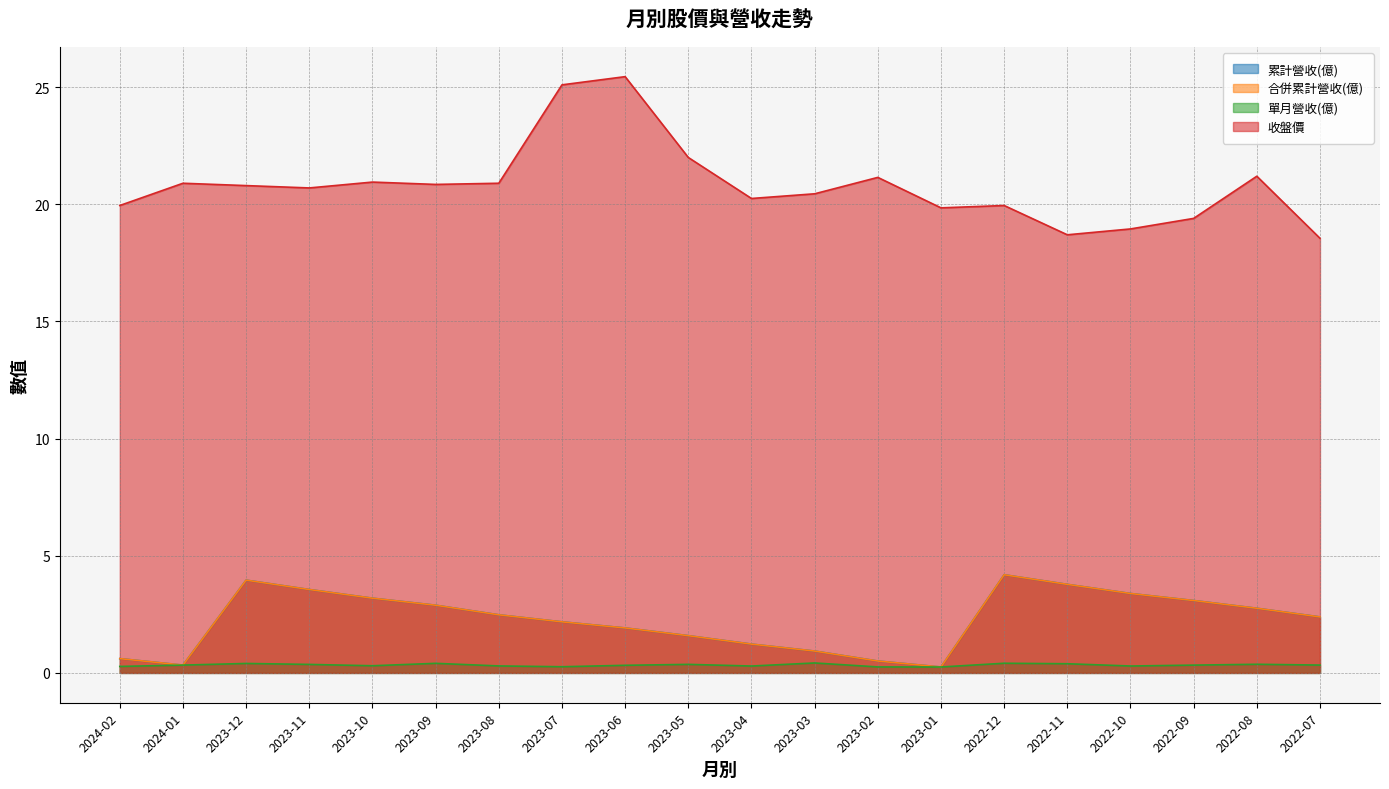

True or false: 單月營收(億) and 收盤價 intersect in this chart.

False